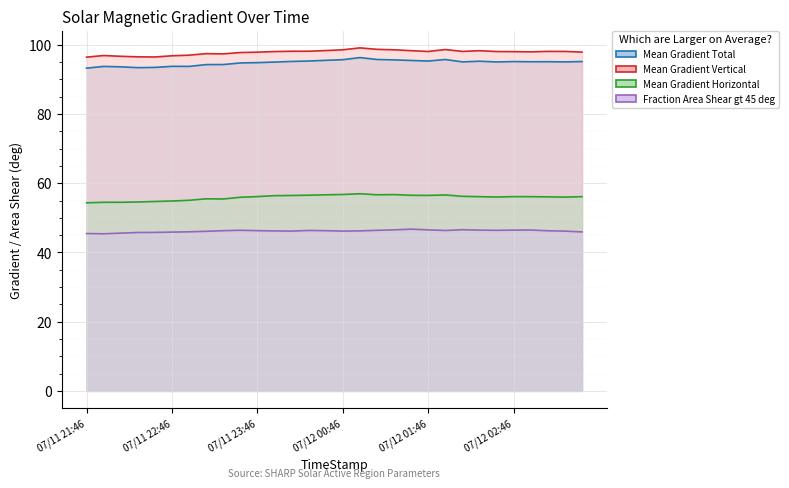

How many data points in Mean Gradient Horizontal are less than 56?

11